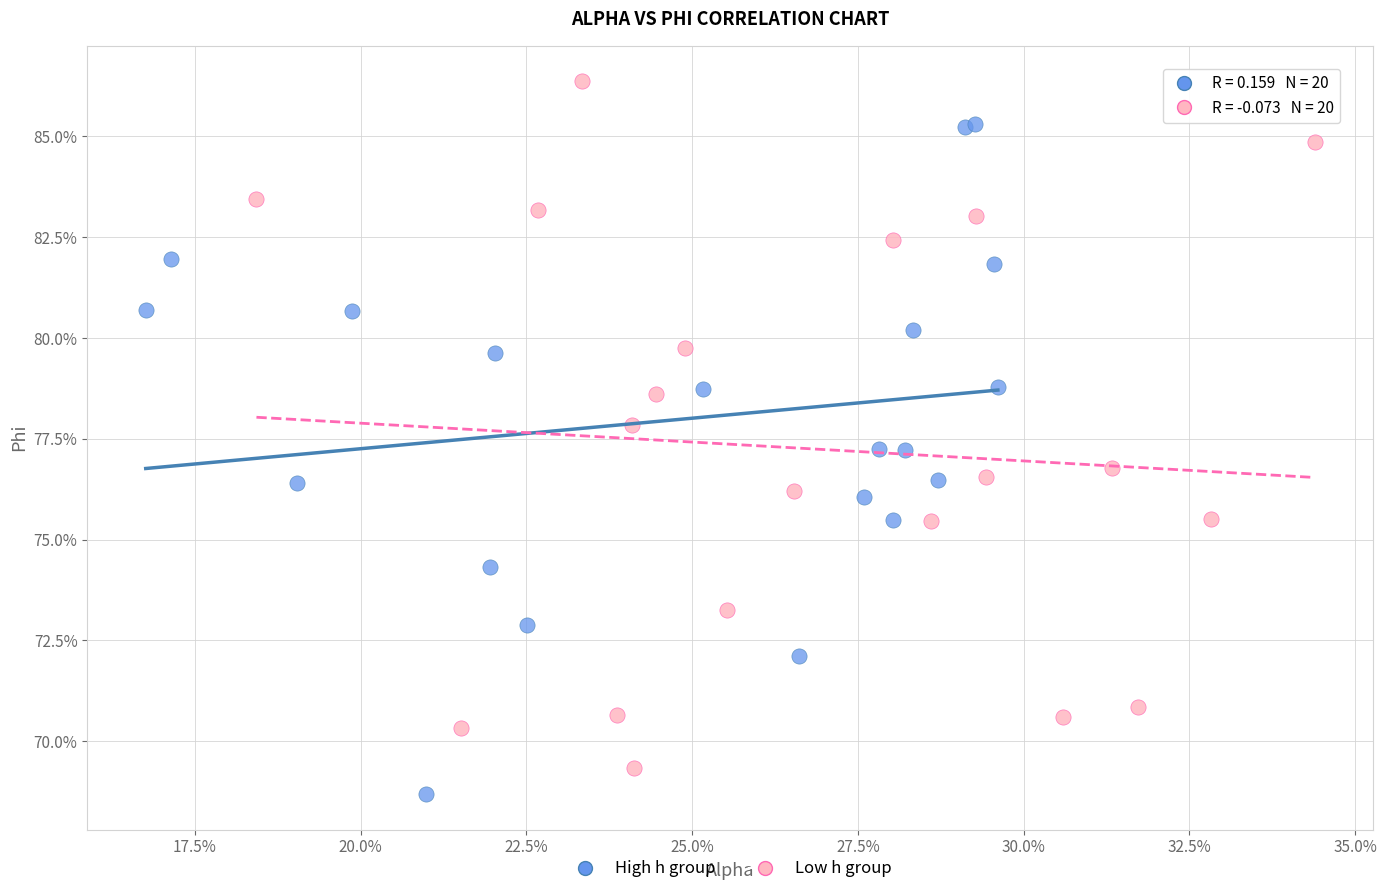

Which series has the largest Y range (max minus min)?

Low h group